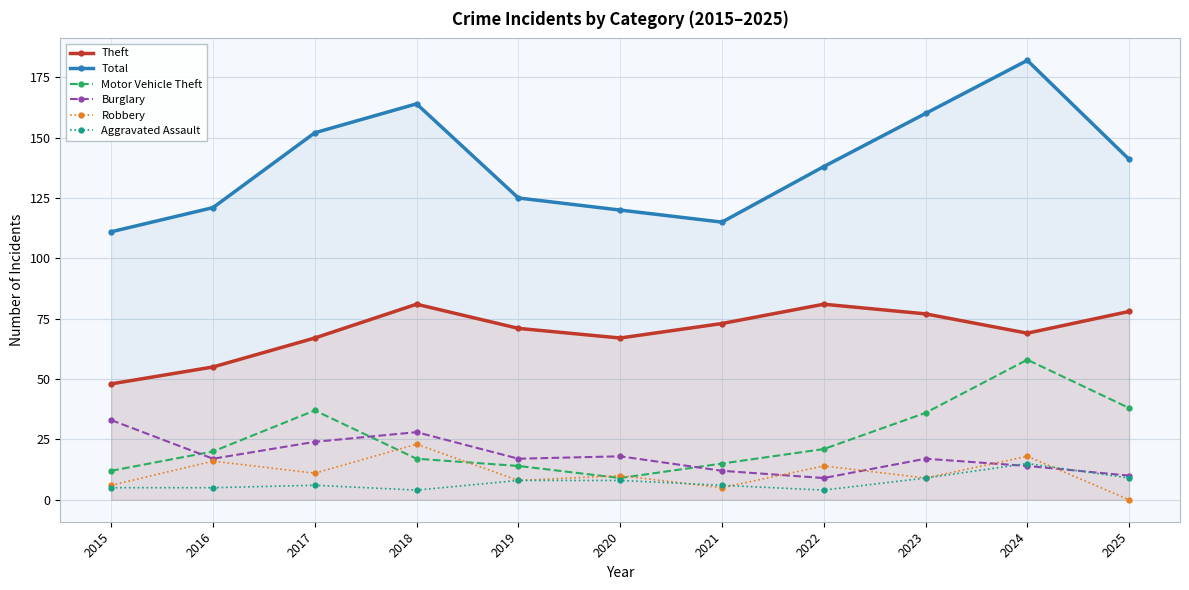

Is it true that Theft equals 51 at 2025?

False